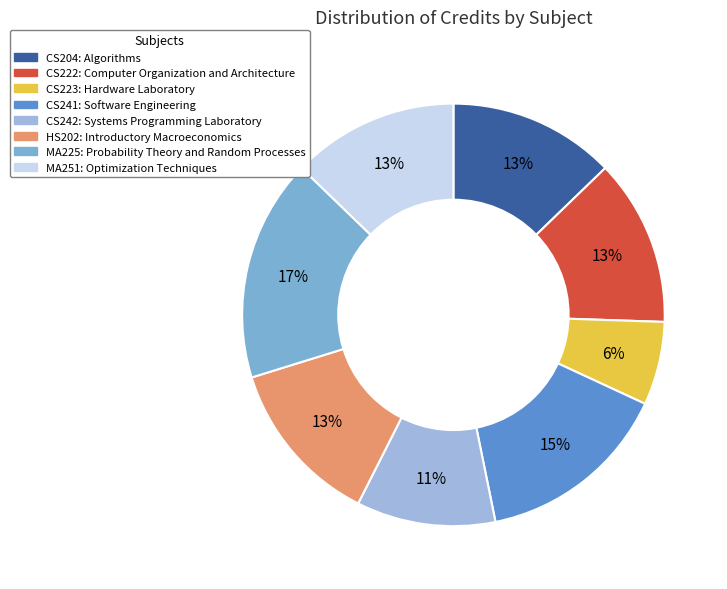

To the nearest percent, what is the difference between the largest and smallest slice percentages?

11%